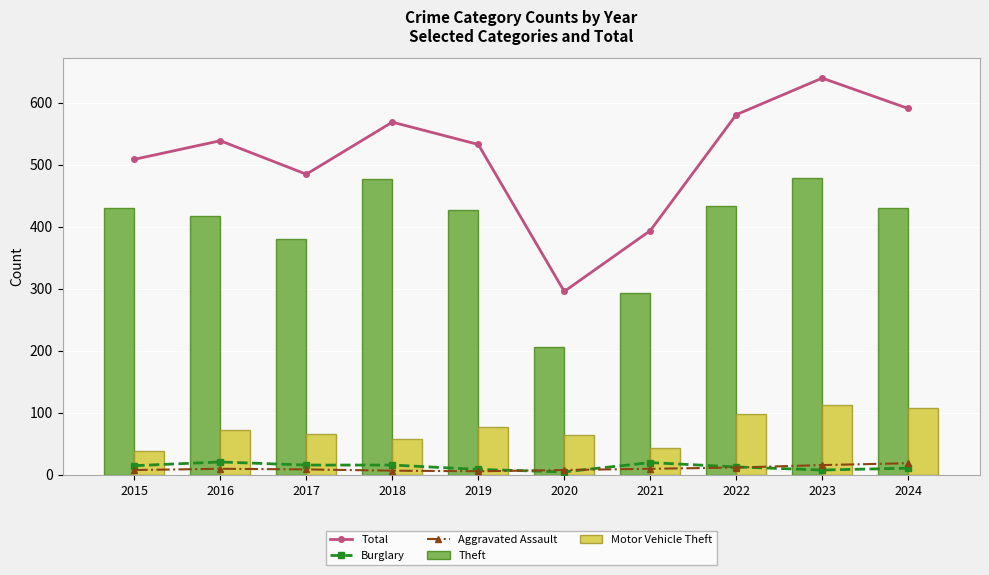

Rank the series by their maximum value, from highest to lowest.

Total, Theft, Motor Vehicle Theft, Burglary, Aggravated Assault